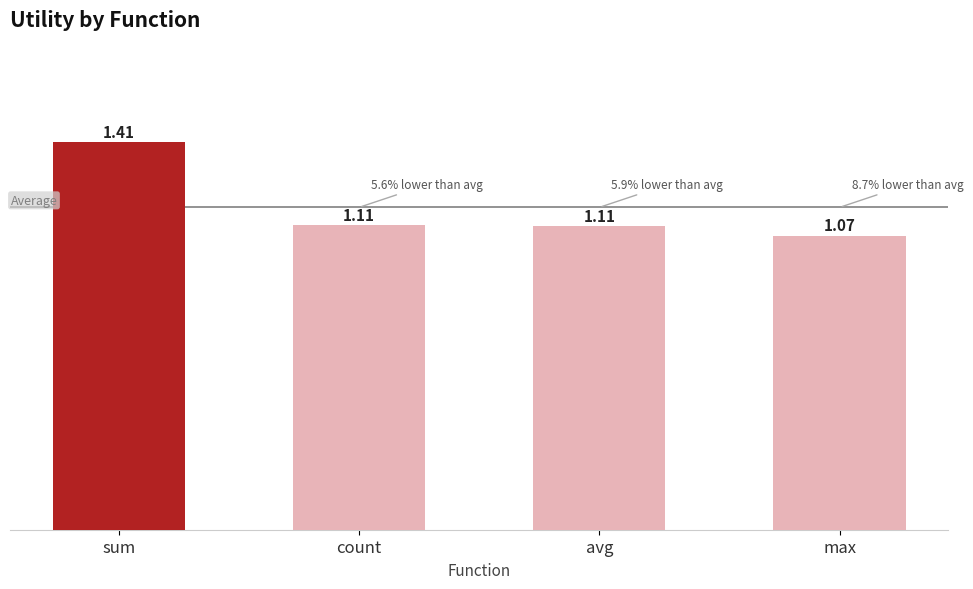

What position from the right is max?

1